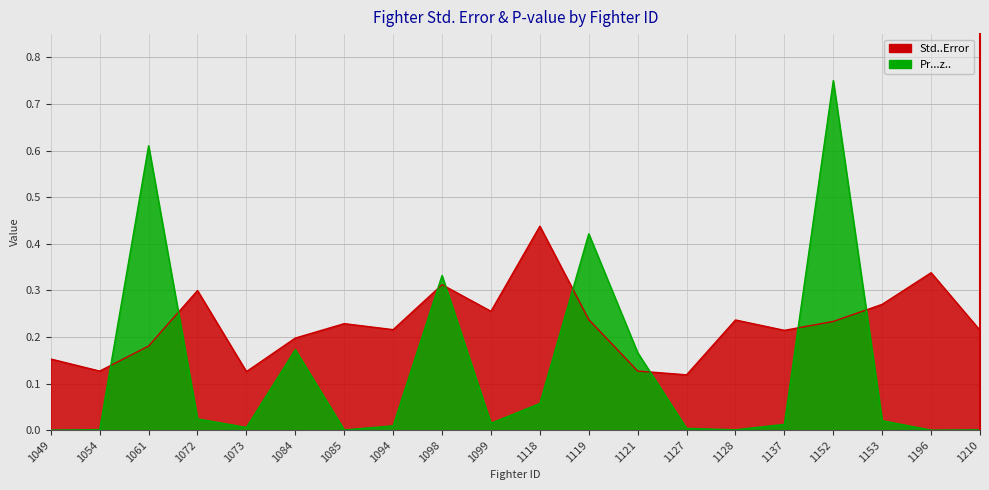

Is it true that Std..Error equals 0.1 at 1127?

True